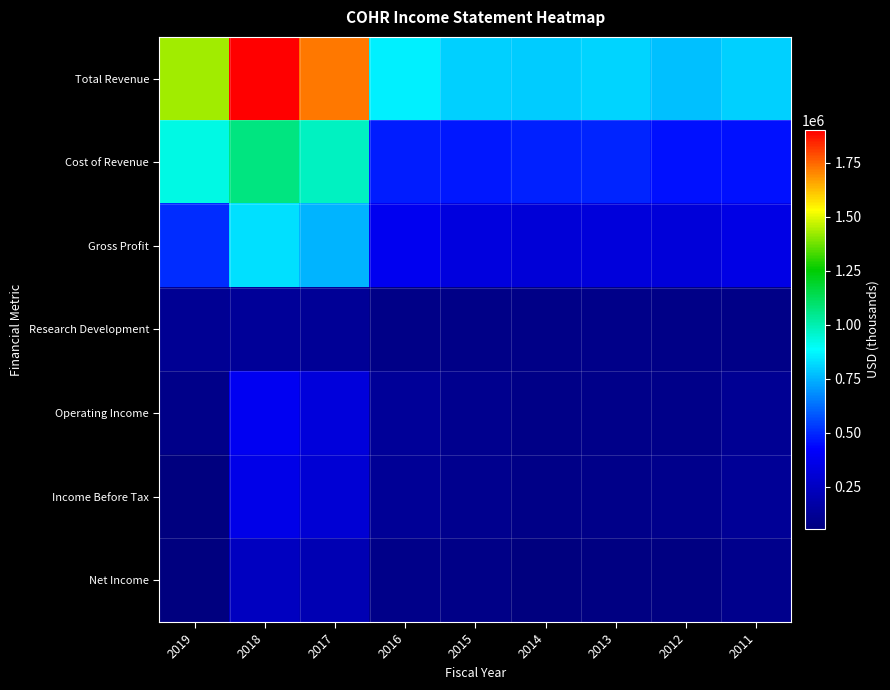

Reading right to left, transcribe all the data shown in this chart.

Total Revenue: 2011=802800	2012=769100	2013=810100	2014=794600	2015=802500	2016=857400	2017=1723300	2018=1902600	2019=1430600
Cost of Revenue: 2011=452000	2012=453100	2013=487900	2014=481200	2015=467100	2016=476000	2017=973000	2018=1071900	2019=924500
Gross Profit: 2011=350800	2012=316000	2013=322300	2014=313400	2015=335400	2016=381400	2017=750300	2018=830700	2019=506200
Research Development: 2011=81200	2012=78300	2013=82800	2014=79100	2015=81500	2016=81800	2017=119200	2018=132600	2019=117400
Operating Income: 2011=118500	2012=88800	2013=84900	2014=76900	2015=100700	2016=127600	2017=325500	2018=393000	2019=83100
Income Before Tax: 2011=123800	2012=90600	2013=83500	2014=79200	2015=99600	2016=122900	2017=302100	2018=361600	2019=60000
Net Income: 2011=93200	2012=63000	2013=66400	2014=59100	2015=76400	2016=87500	2017=207100	2018=247400	2019=53800